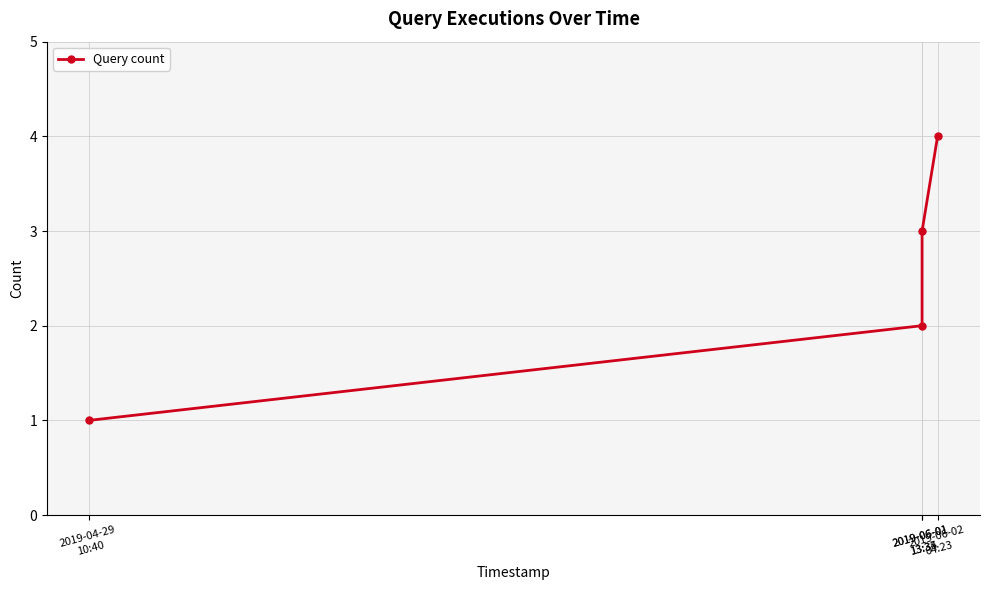

What is the maximum value shown in the chart?

4